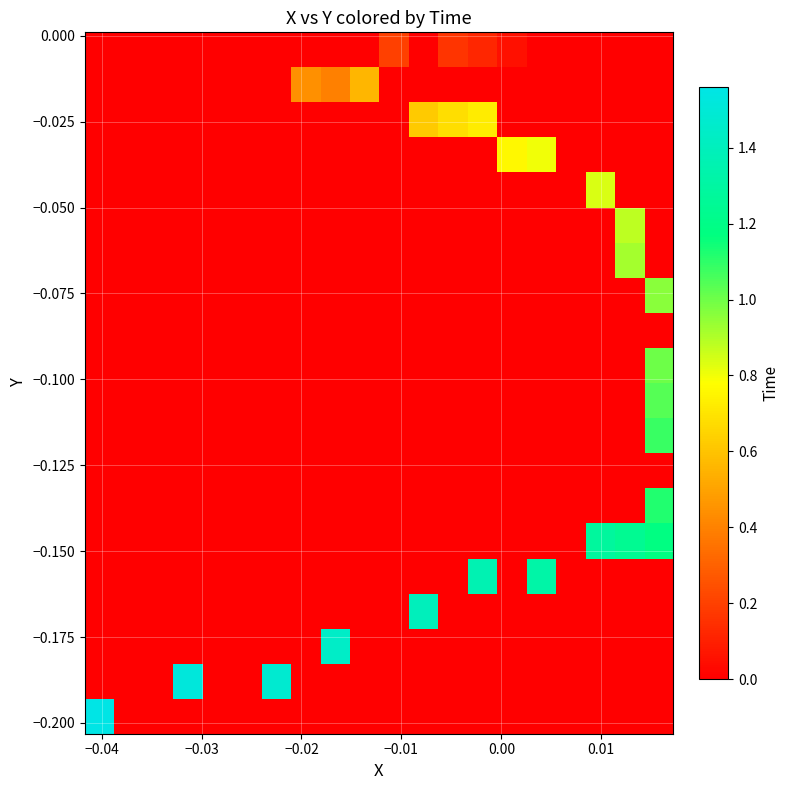

Count the number of categories in the chart.

20